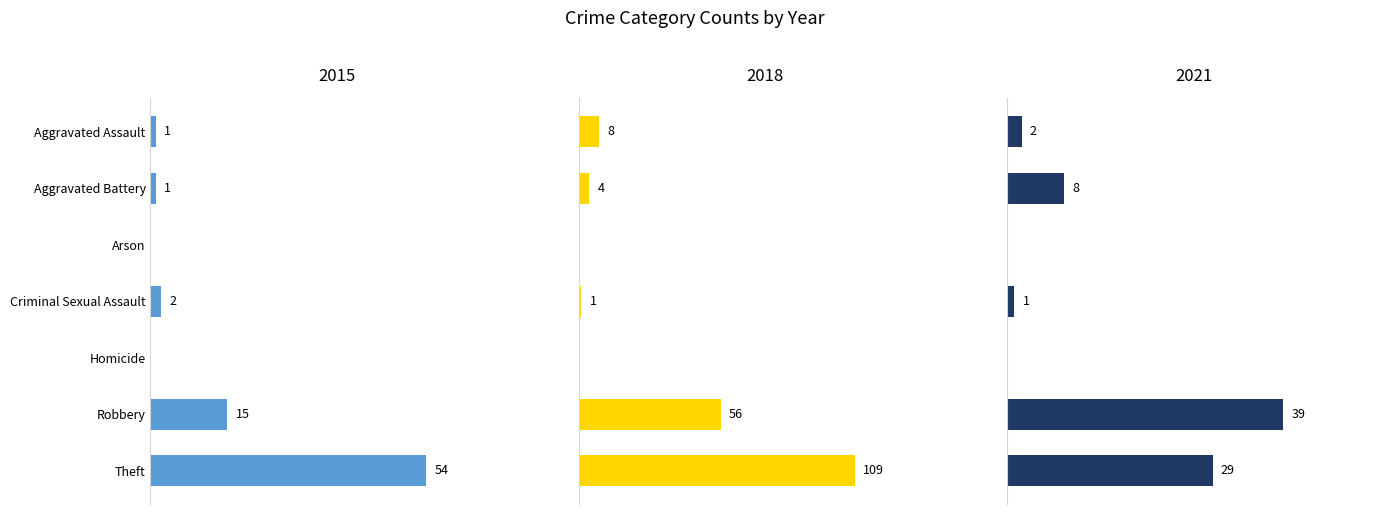

What is the difference between the maximum and minimum values in the 2021 series?

39